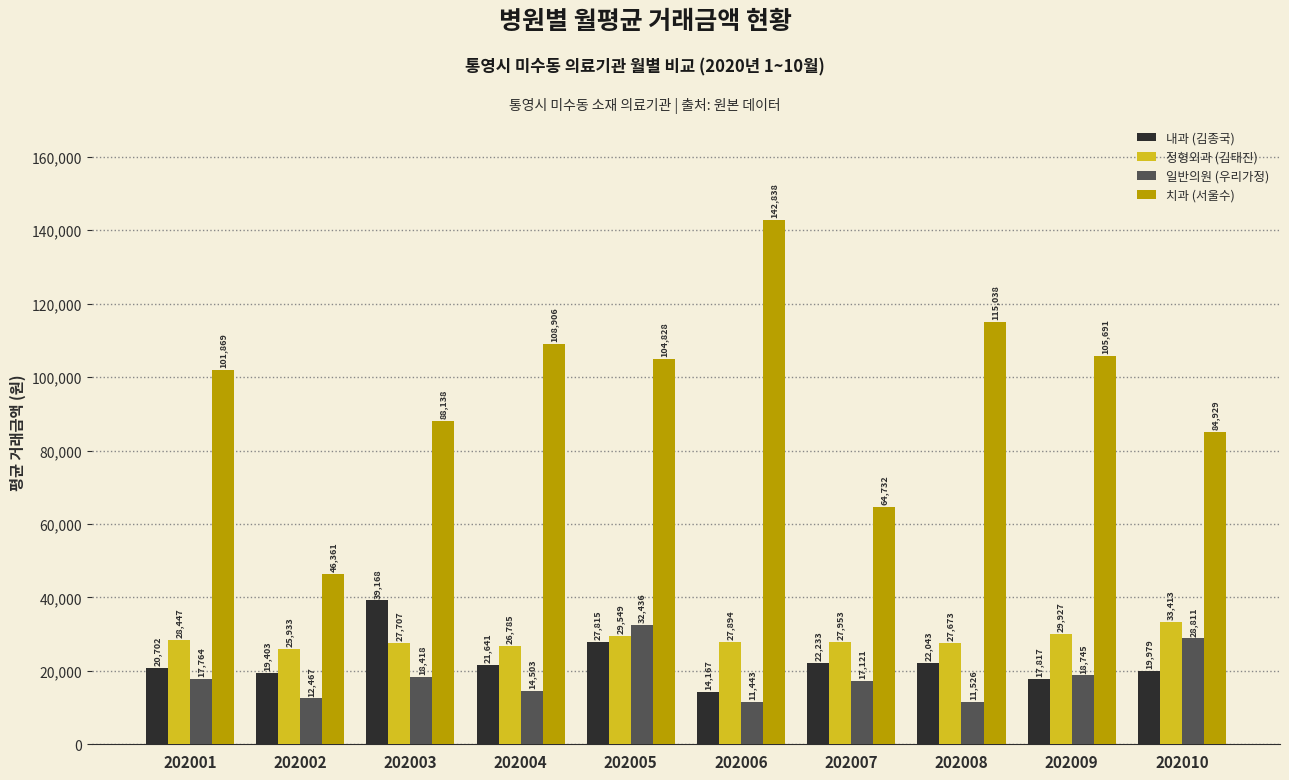

Rank the series at 202006 from highest to lowest value.

치과 (서울수), 정형외과 (김태진), 내과 (김종국), 일반의원 (우리가정)